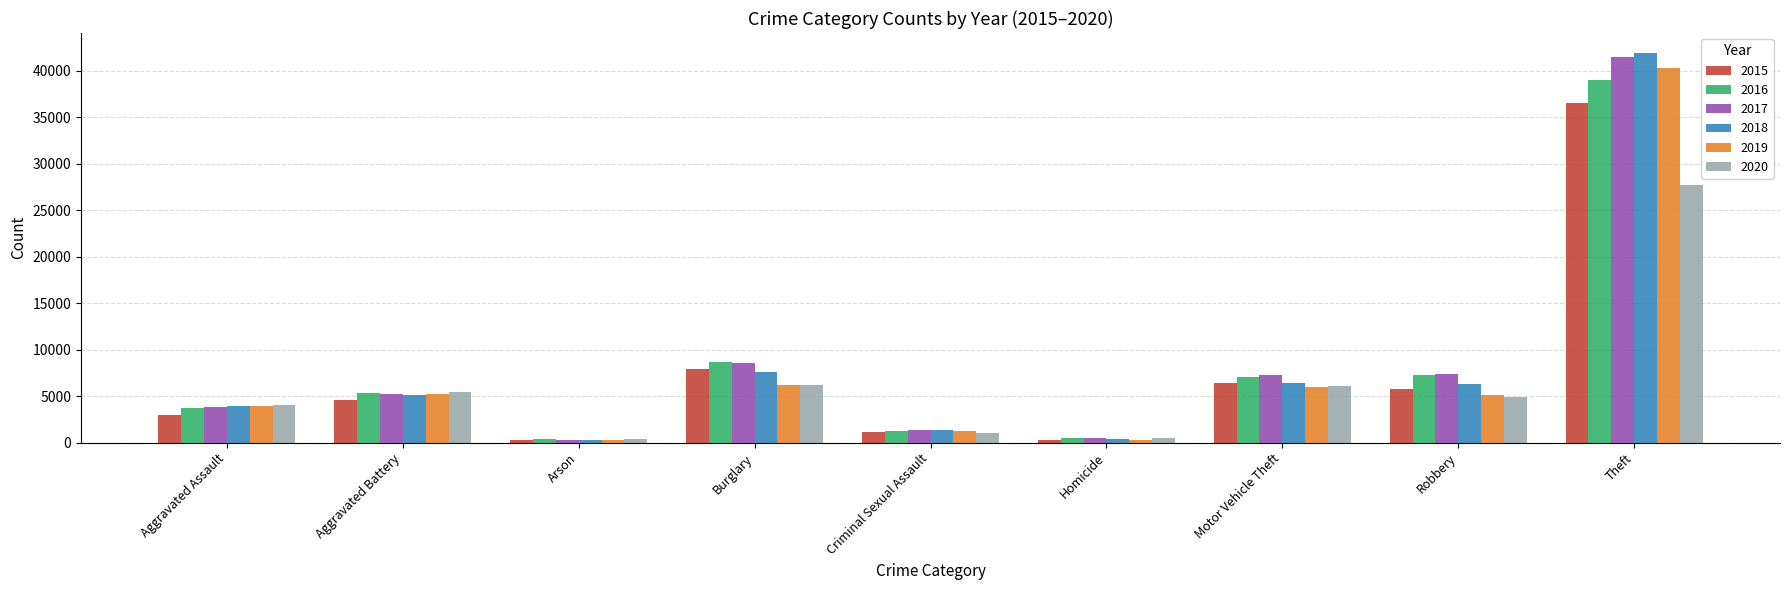

At which label is 2016 closest to 19660?

Burglary